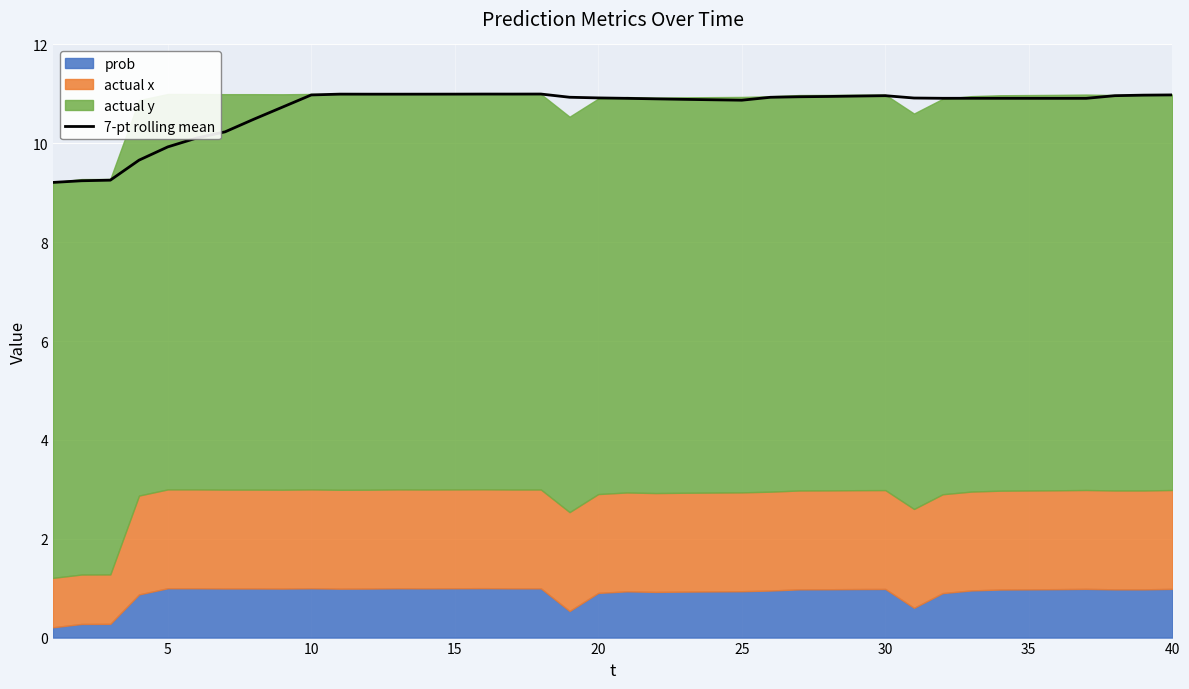

What is the minimum value for 7-pt rolling mean?

9.2